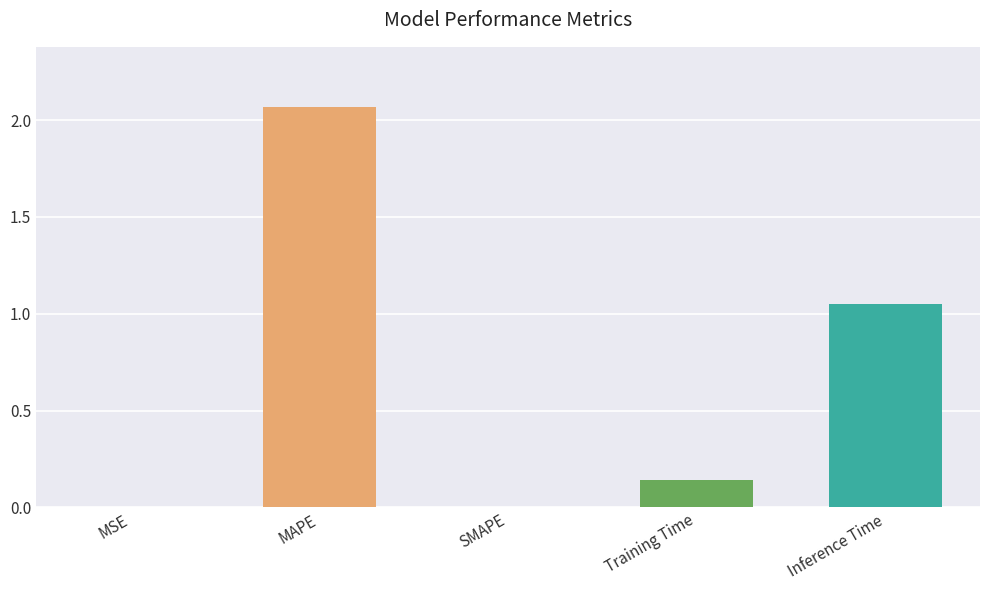

Which label corresponds to the largest value in the chart?

MAPE